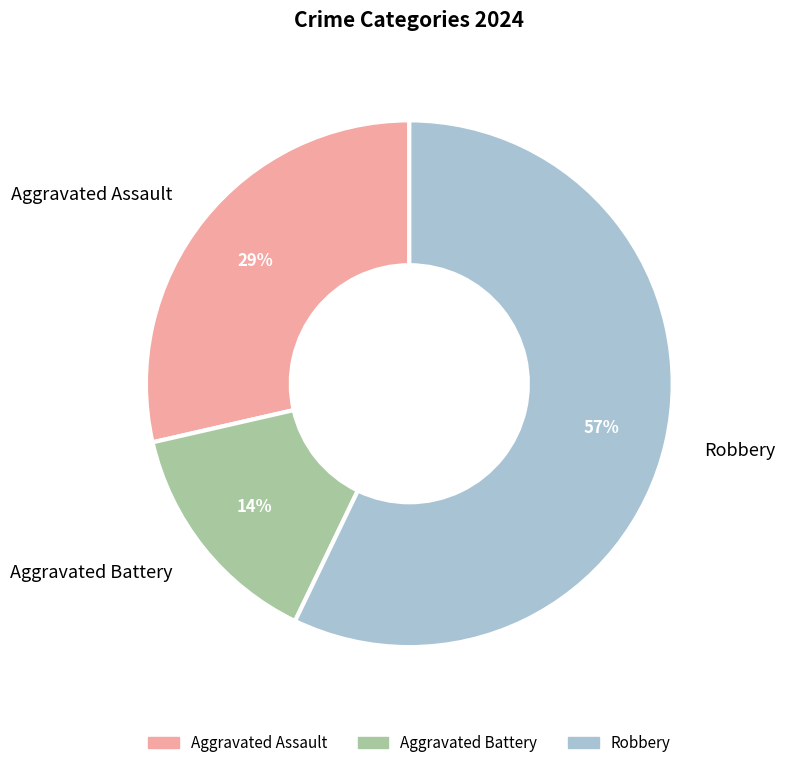

Count the number of slices in the pie.

3